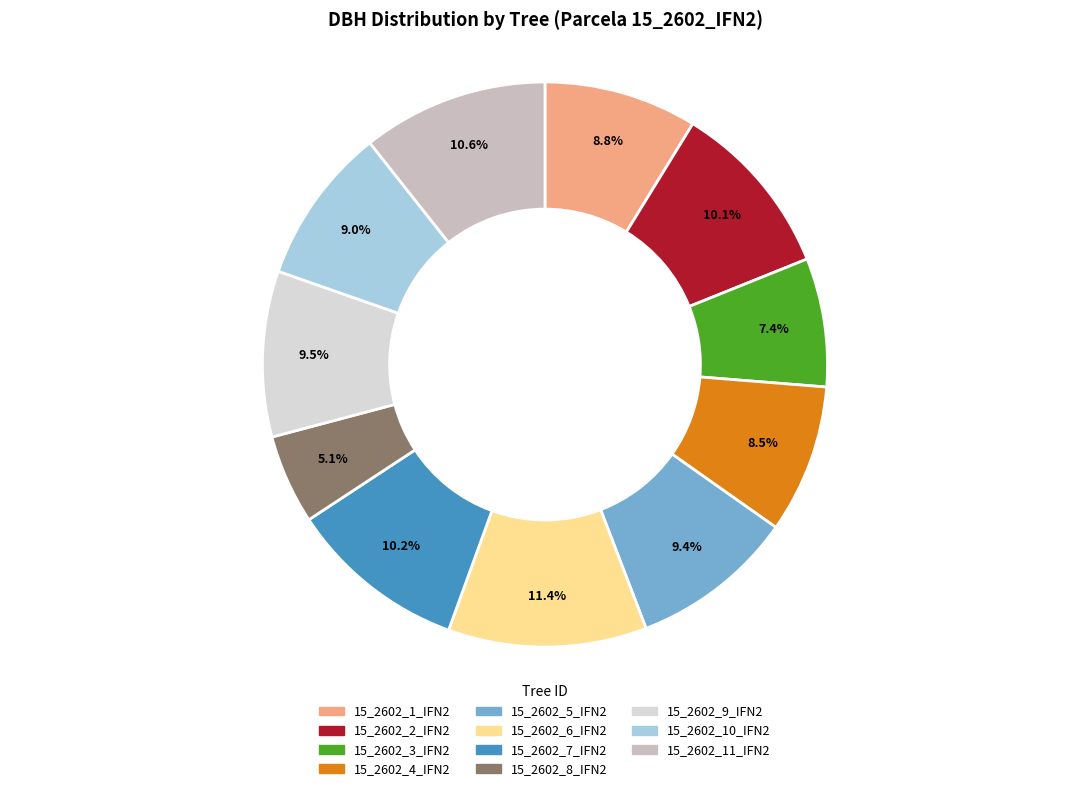

Is the sum of 15_2602_4_IFN2 and 15_2602_5_IFN2 greater than half?

No